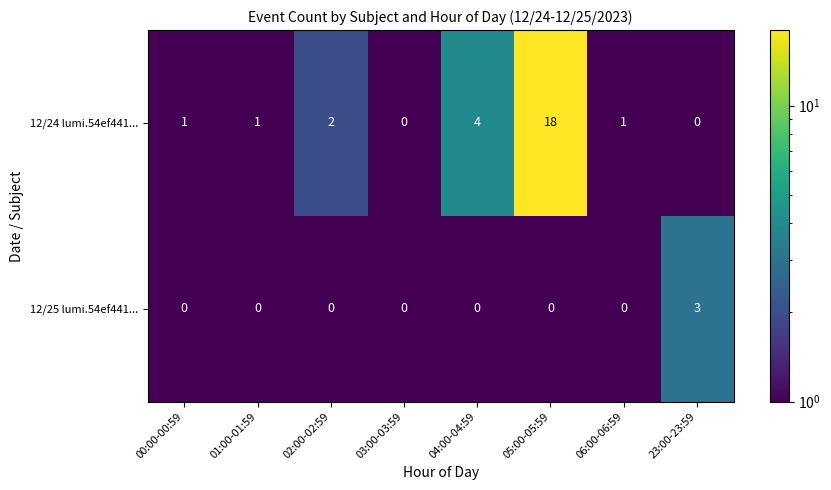

How many distinct data groups are displayed?

2